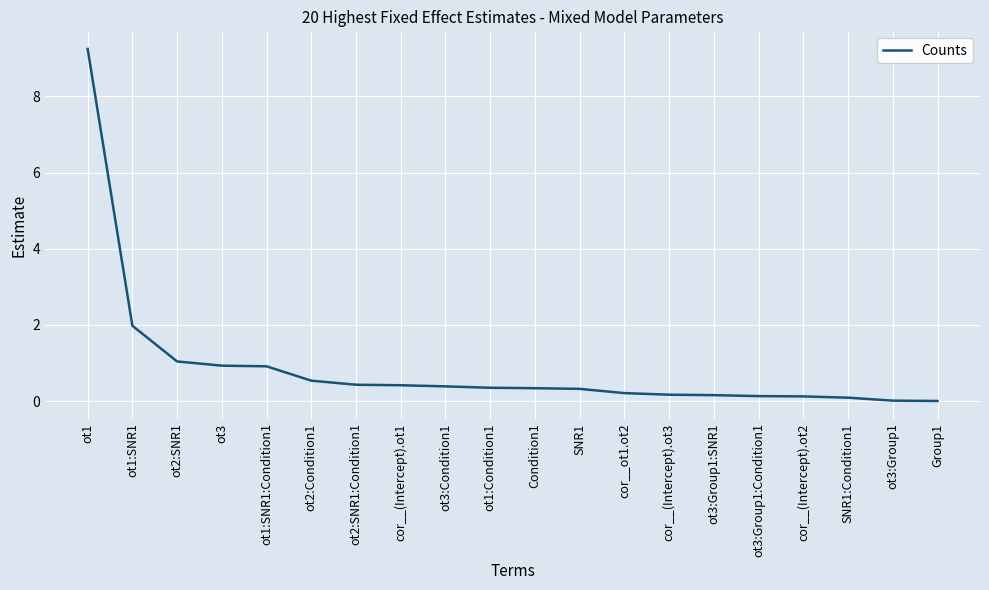

At which label is the value closest to 4?

ot1:SNR1